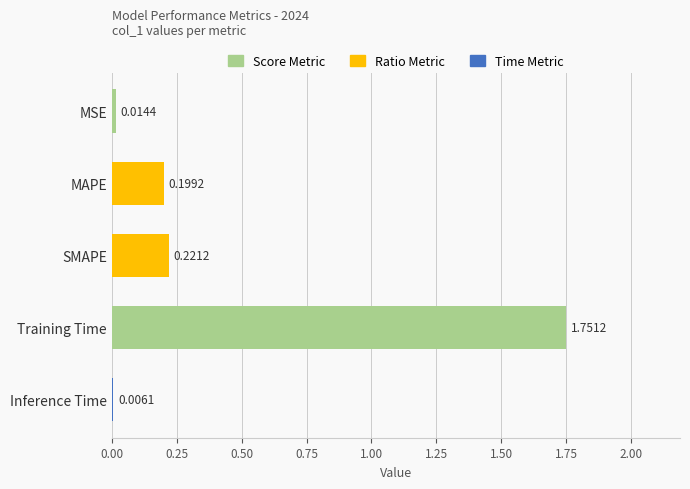

Which category has the highest value across all series?

Training Time